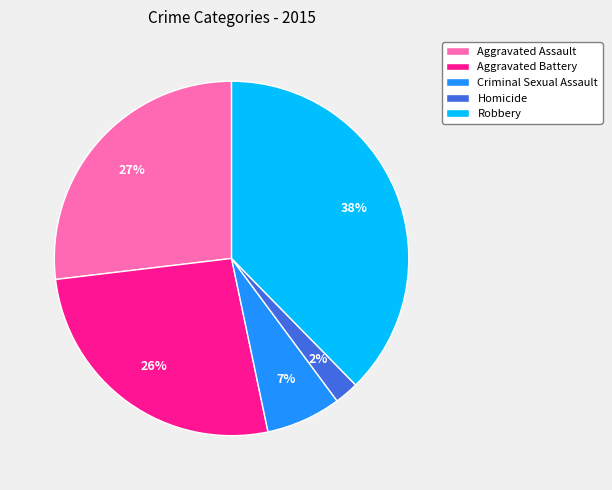

Combined, do Aggravated Battery and Criminal Sexual Assault account for over 50%?

No